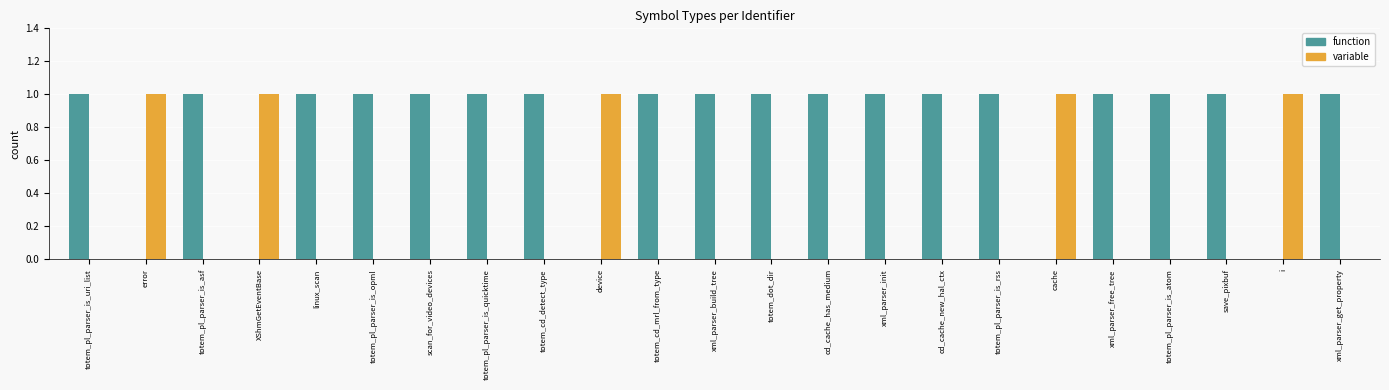

Reading left to right, transcribe all the data shown in this chart.

function: totem_pl_parser_is_uri_list=1	error=0	totem_pl_parser_is_asf=1	XShmGetEventBase=0	linux_scan=1	totem_pl_parser_is_opml=1	scan_for_video_devices=1	totem_pl_parser_is_quicktime=1	totem_cd_detect_type=1	device=0	totem_cd_mrl_from_type=1	xml_parser_build_tree=1	totem_dot_dir=1	cd_cache_has_medium=1	xml_parser_init=1	cd_cache_new_hal_ctx=1	totem_pl_parser_is_rss=1	cache=0	xml_parser_free_tree=1	totem_pl_parser_is_atom=1	save_pixbuf=1	i=0	xml_parser_get_property=1
variable: totem_pl_parser_is_uri_list=0	error=1	totem_pl_parser_is_asf=0	XShmGetEventBase=1	linux_scan=0	totem_pl_parser_is_opml=0	scan_for_video_devices=0	totem_pl_parser_is_quicktime=0	totem_cd_detect_type=0	device=1	totem_cd_mrl_from_type=0	xml_parser_build_tree=0	totem_dot_dir=0	cd_cache_has_medium=0	xml_parser_init=0	cd_cache_new_hal_ctx=0	totem_pl_parser_is_rss=0	cache=1	xml_parser_free_tree=0	totem_pl_parser_is_atom=0	save_pixbuf=0	i=1	xml_parser_get_property=0